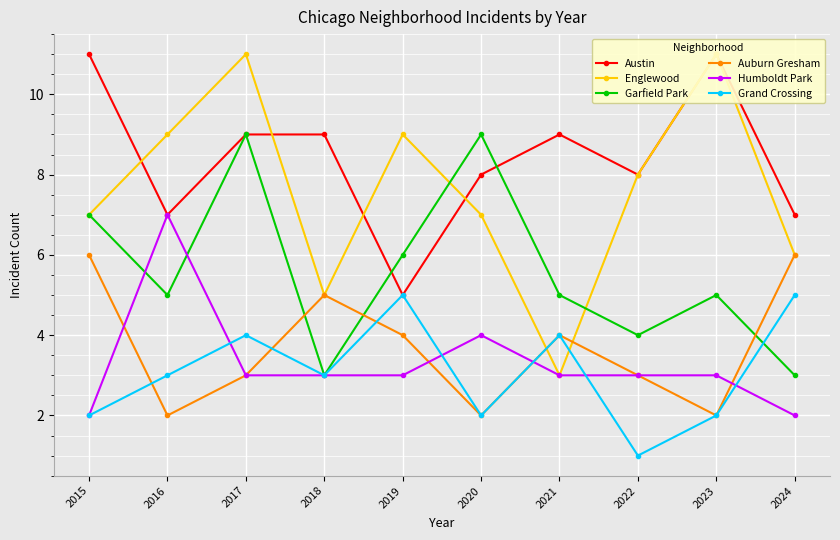

What is the maximum value for Austin?

11